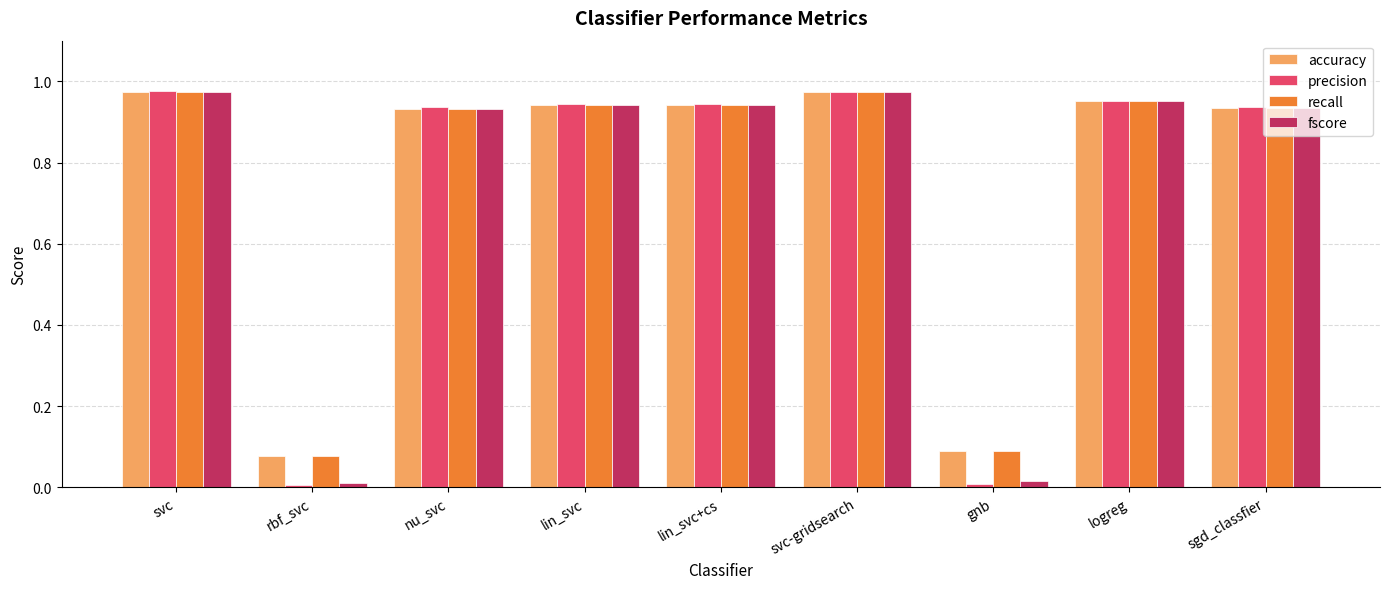

Which series has the largest range (max minus min)?

precision